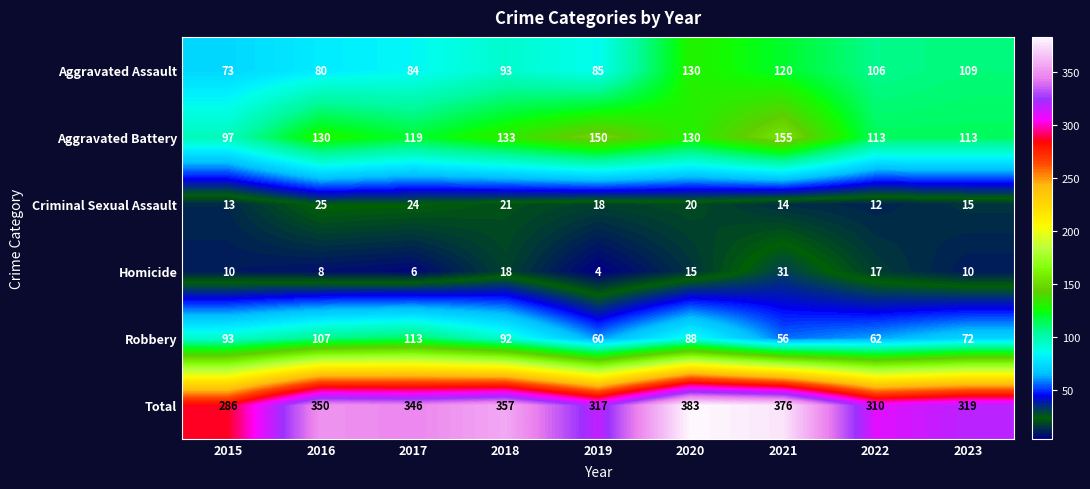

Which series has the widest spread of values?

Total